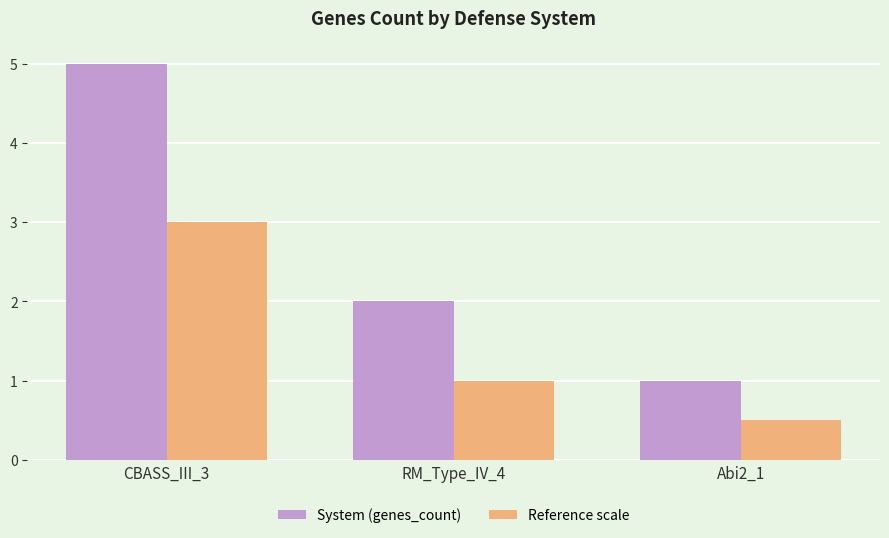

At which category is the sum across all series the highest?

CBASS_III_3